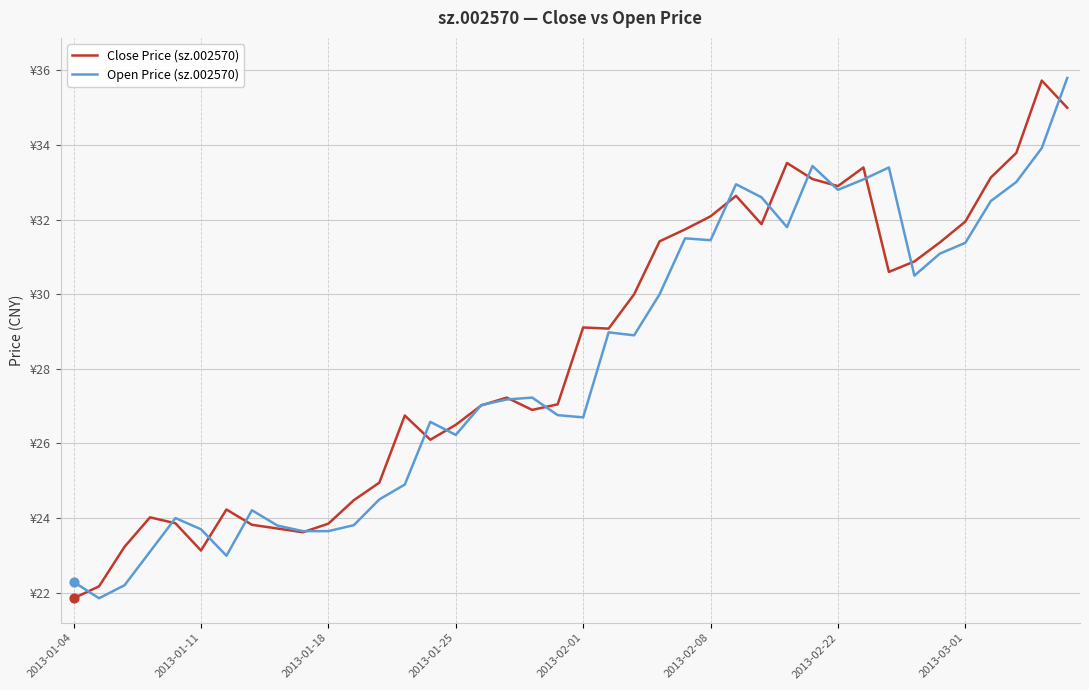

Does the chart have visible grid lines?

Yes